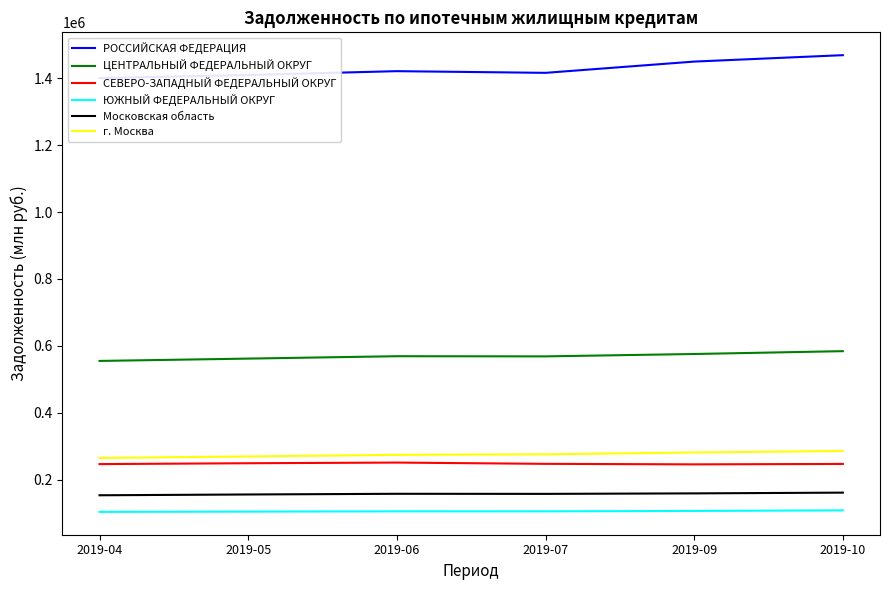

Reading left to right, extract all data points from this chart.

РОССИЙСКАЯ ФЕДЕРАЦИЯ: 1400453	1409825	1421303	1416272	1449961	1469126
ЦЕНТРАЛЬНЫЙ ФЕДЕРАЛЬНЫЙ ОКРУГ: 554701	561679	568818	568341	575448	583949
СЕВЕРО-ЗАПАДНЫЙ ФЕДЕРАЛЬНЫЙ ОКРУГ: 246188	248770	250740	246925	245390	246662
ЮЖНЫЙ ФЕДЕРАЛЬНЫЙ ОКРУГ: 103265	104111	104834	104934	106076	107822
Московская область: 152952	155330	157363	157130	158611	160837
г. Москва: 264484	269025	273870	275424	280942	285331